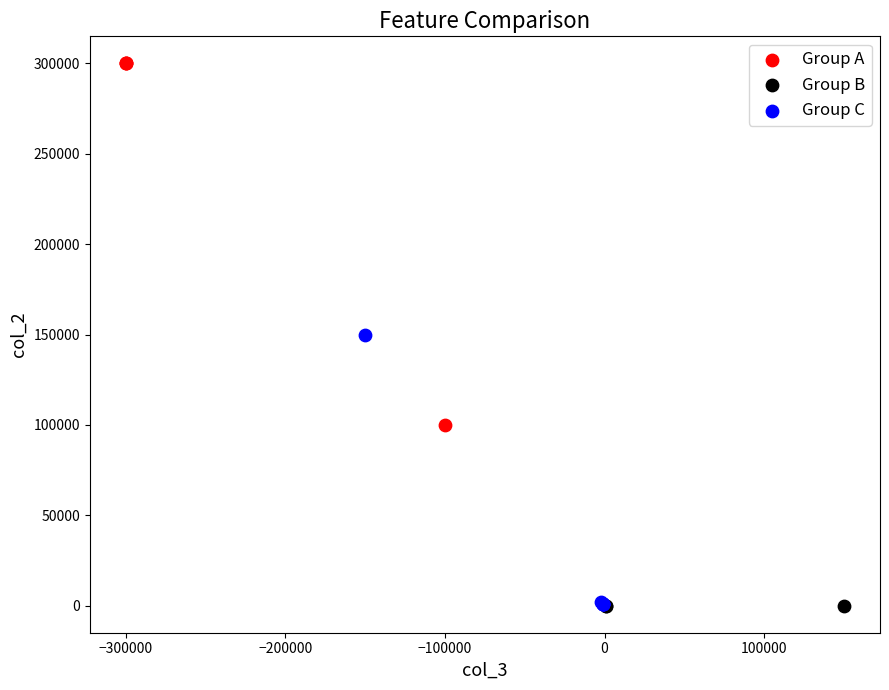

Which series contains the highest Y value?

Group A